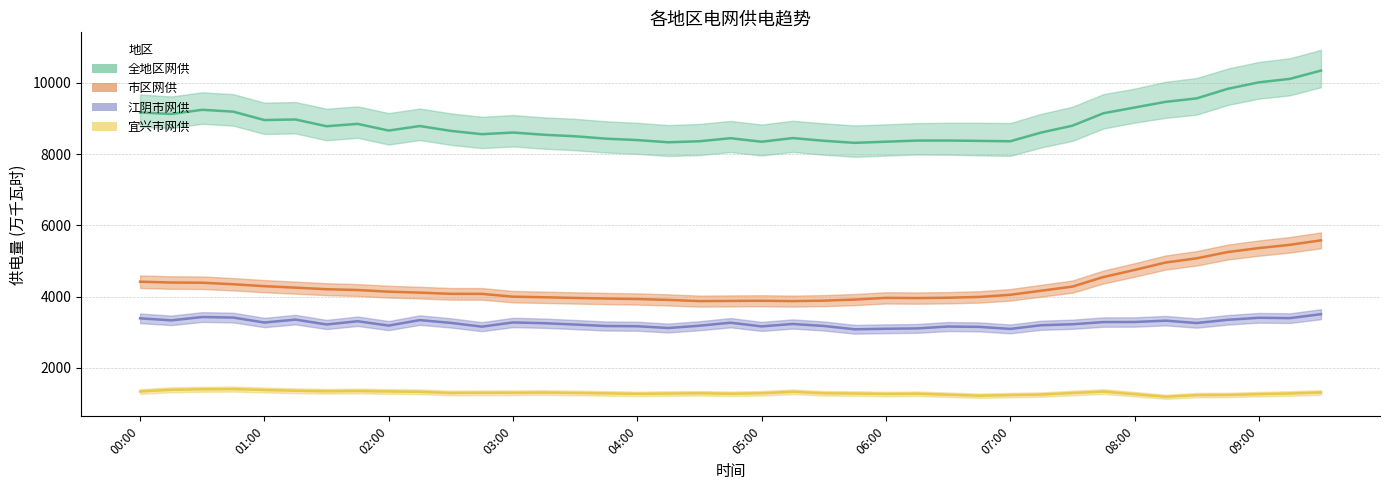

What is the difference between the 全地区网供 values at 04:00 and 05:30?

20